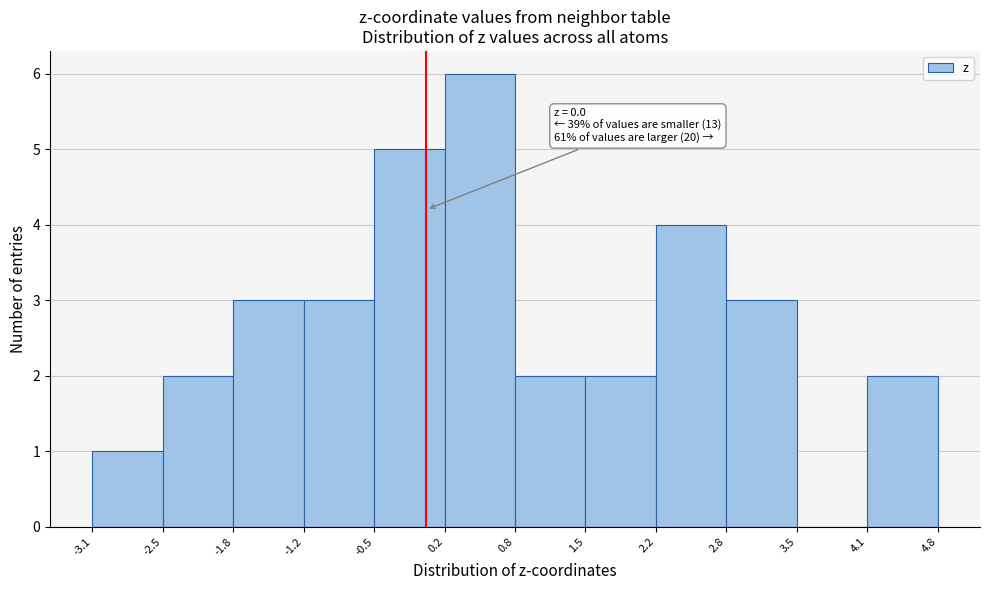

Over which range of the x-axis is the bar tallest?

0.2 to 0.8